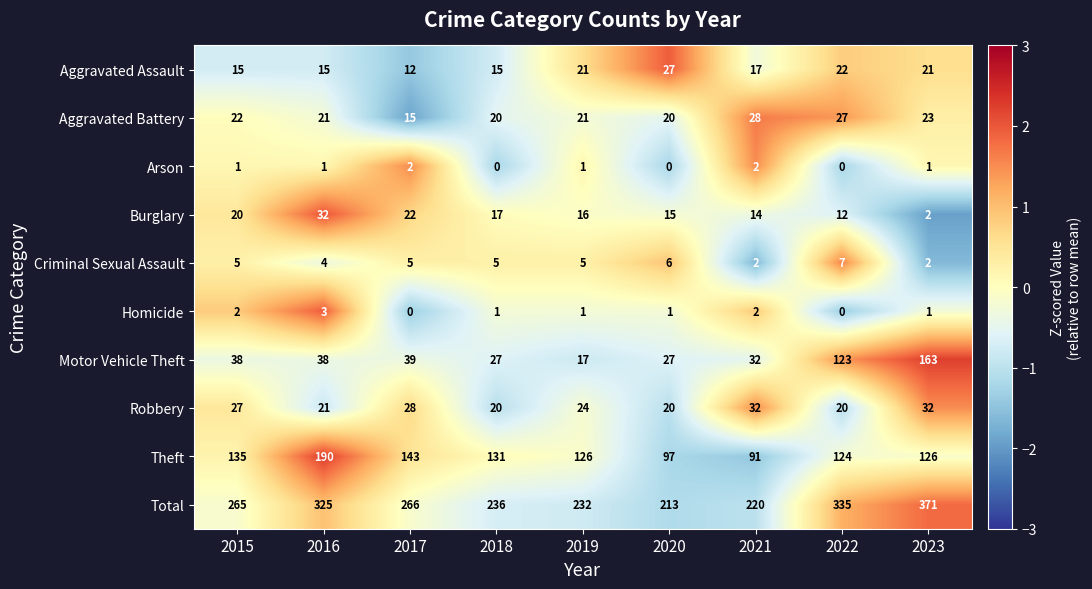

True or false: Total has a value of 335 at 2022.

True